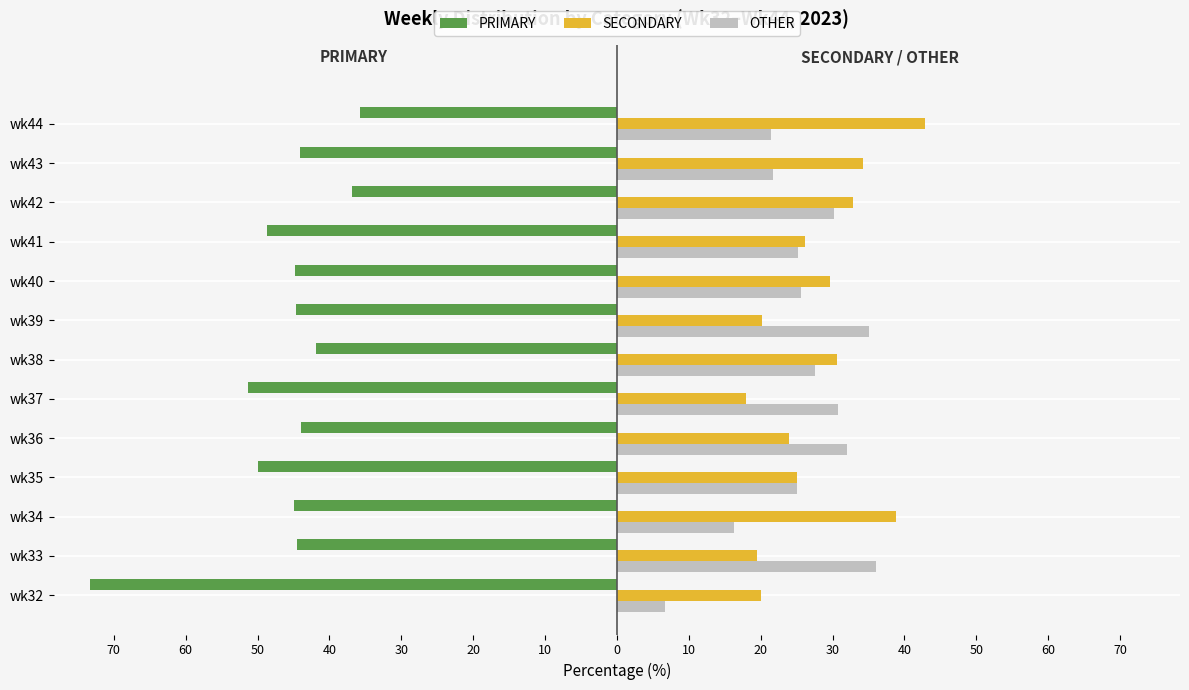

Reading right to left, list all the values displayed in this chart.

PRIMARY: -35.7	-44.1	-36.9	-48.6	-44.7	-44.7	-41.8	-51.3	-44.0	-50.0	-44.9	-44.4	-73.3
SECONDARY: 42.9	34.3	32.9	26.1	29.6	20.2	30.6	17.9	24.0	25.0	38.8	19.4	20.0
OTHER: 21.4	21.7	30.2	25.2	25.7	35.1	27.6	30.8	32.0	25.0	16.3	36.1	6.7